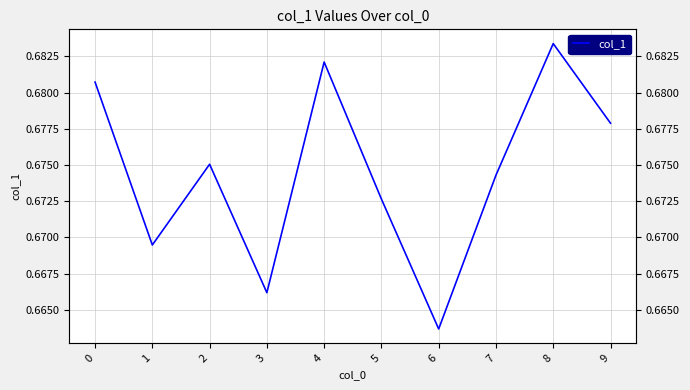

What value does the data have at 2?

0.7